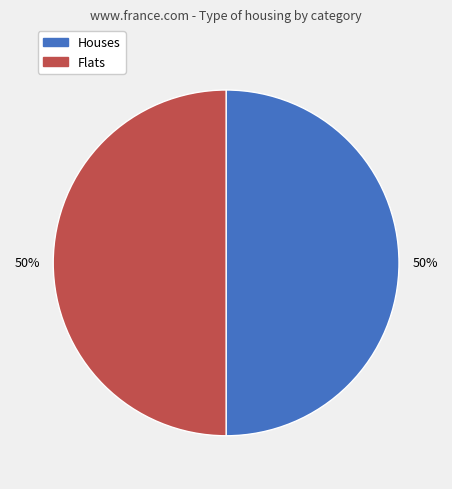

To the nearest percent, what is the average slice percentage?

50%